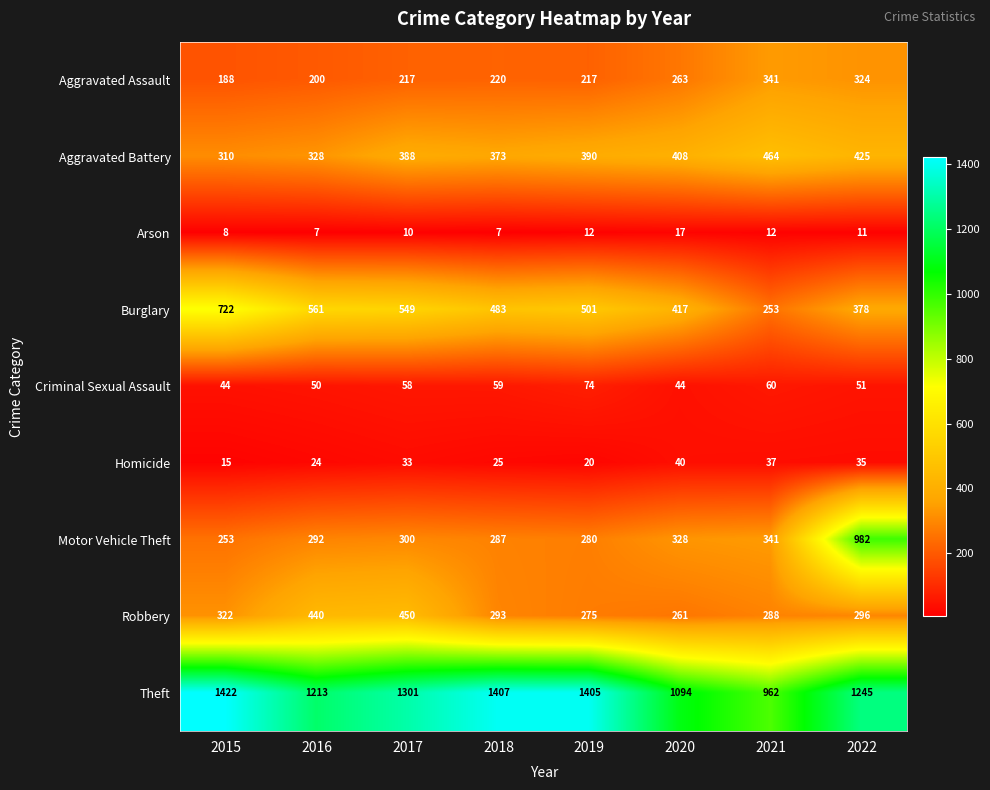

True or false: Burglary has a value of 976 at 2016.

False